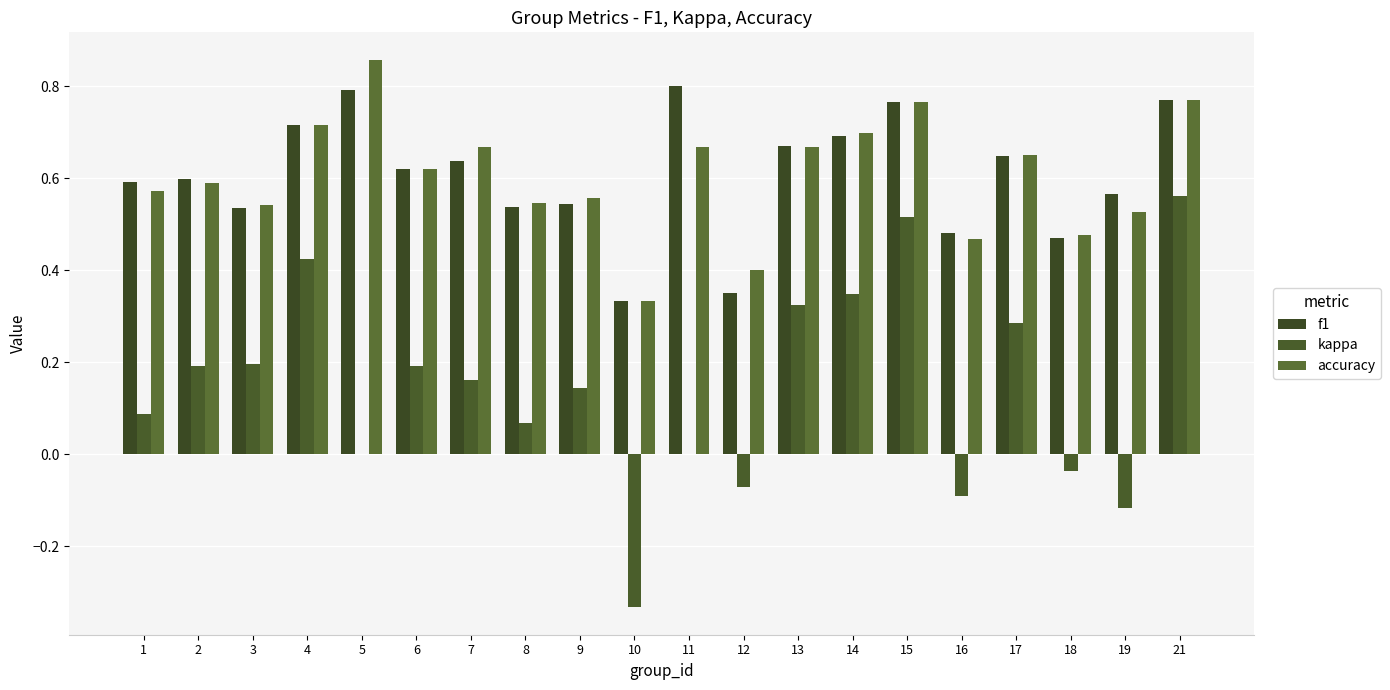

How many data points does each series have?

20